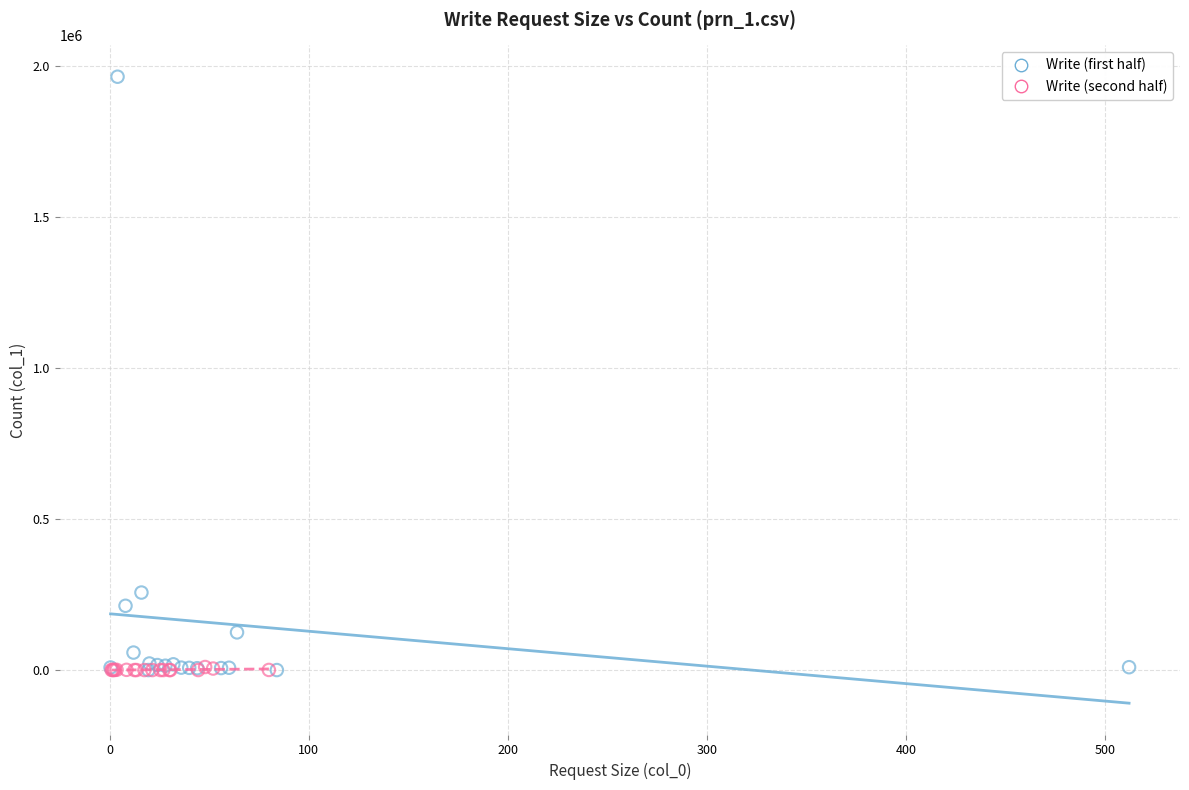

Which series contains the highest Y value?

Write (first half)